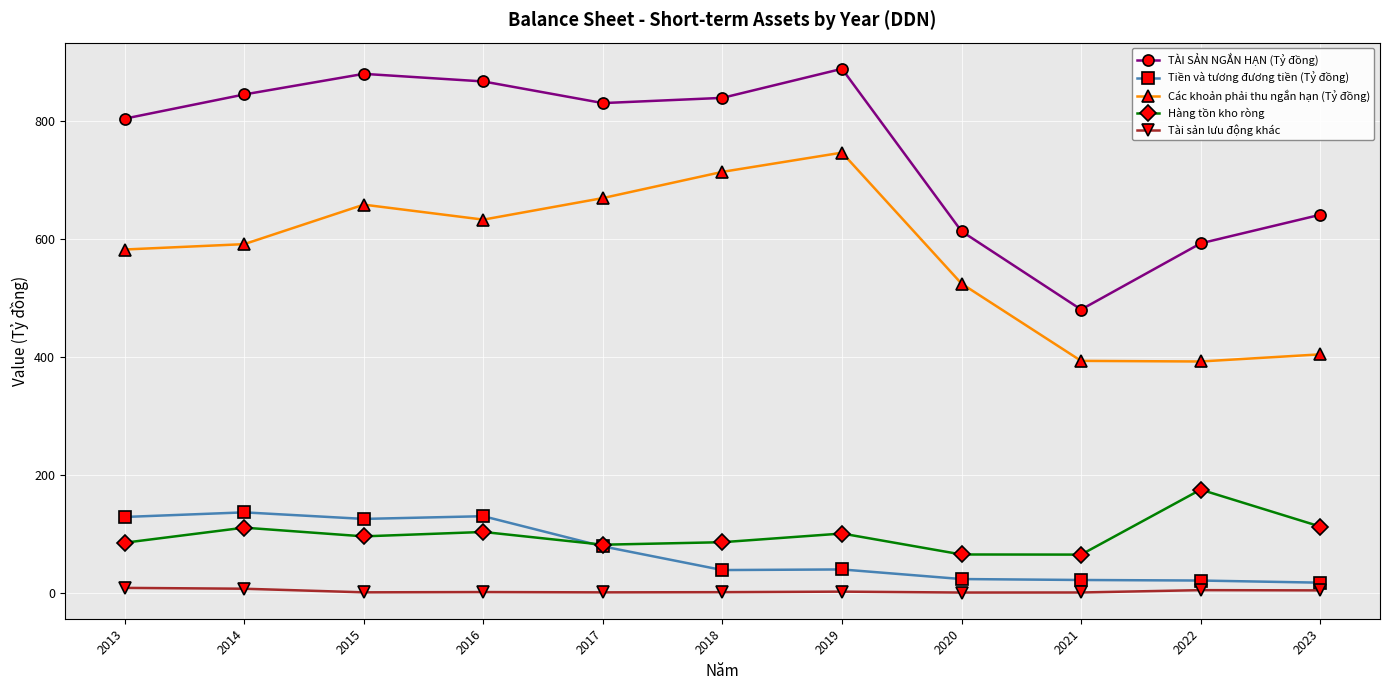

Where does the Các khoản phải thu ngắn hạn (Tỷ đồng) series first go above 591?

2014